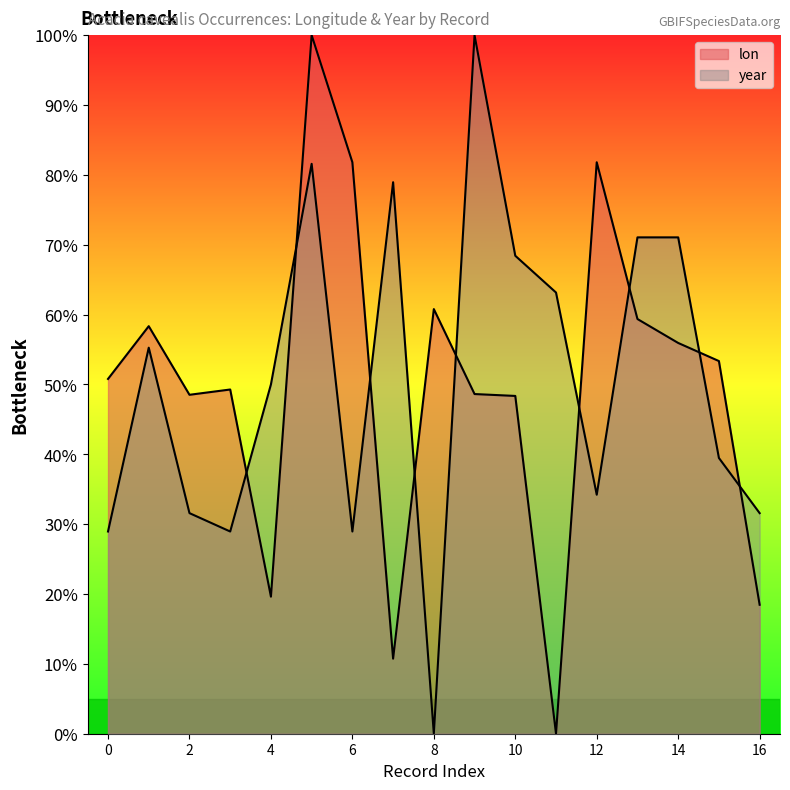

What is the difference between the second highest and second lowest values in the year series?

52.6